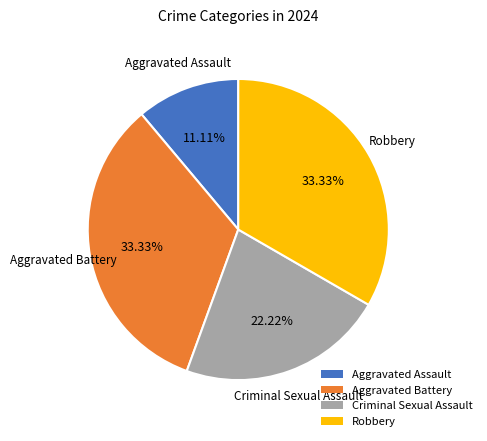

Does Aggravated Battery account for over 50% of the chart?

No